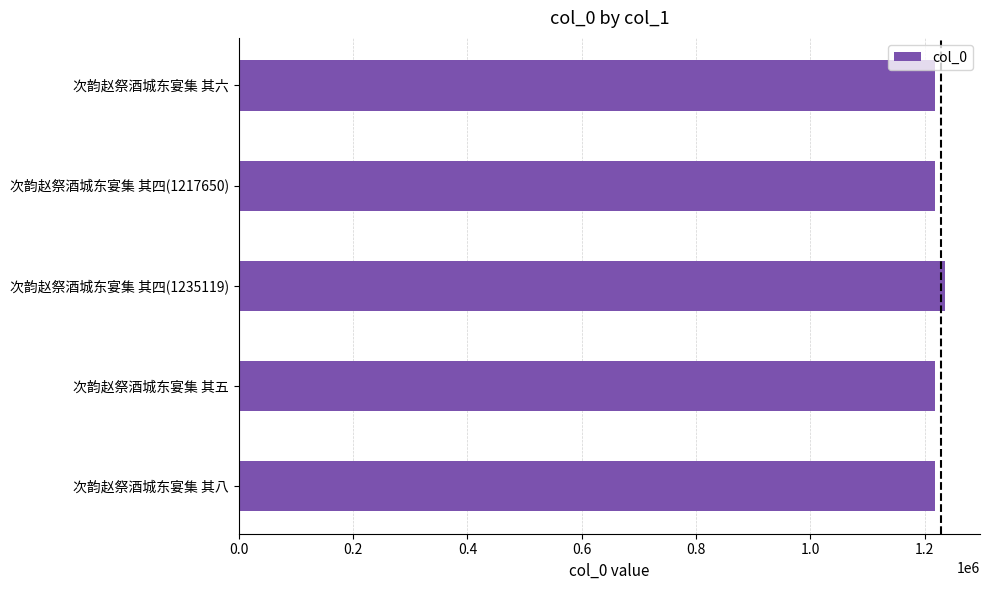

The value at 次韵赵祭酒城东宴集 其四(1217650) is 1217650. True or false?

True